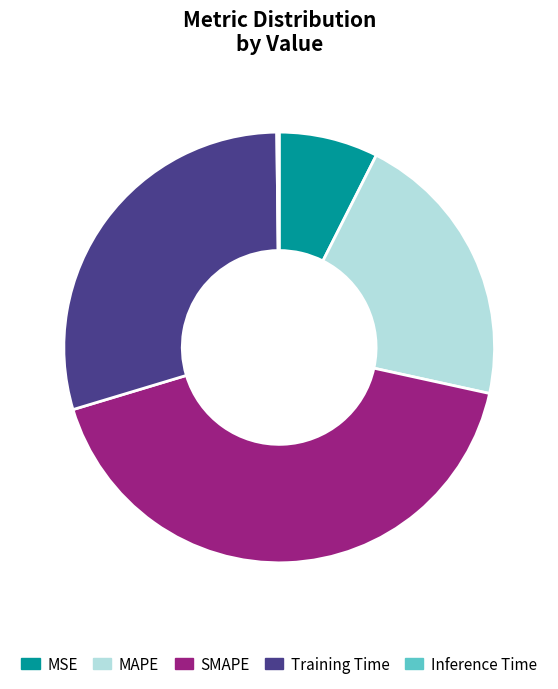

Which has a higher value, SMAPE or MSE?

SMAPE